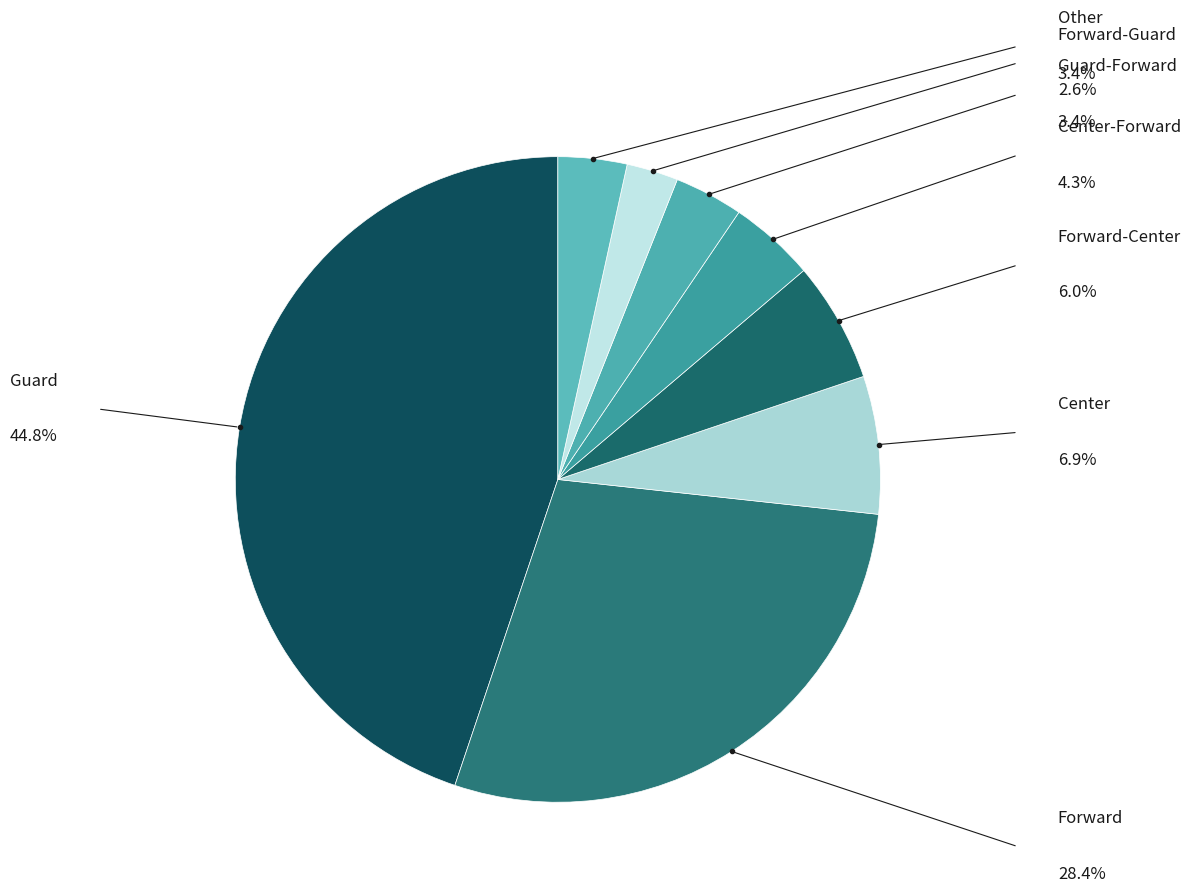

Which category has the smallest portion of the pie?

Forward-Guard